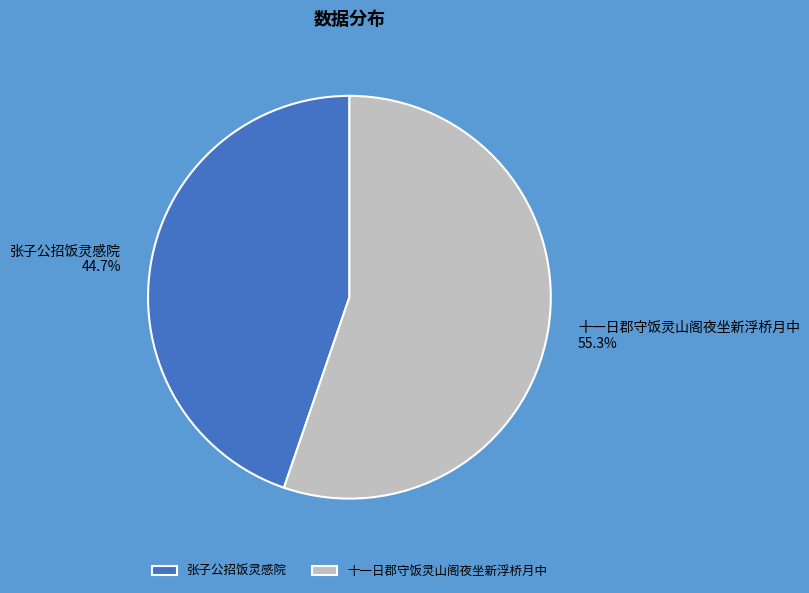

Which has a higher value, 十一日郡守饭灵山阁夜坐新浮桥月中 or 张子公招饭灵感院?

十一日郡守饭灵山阁夜坐新浮桥月中